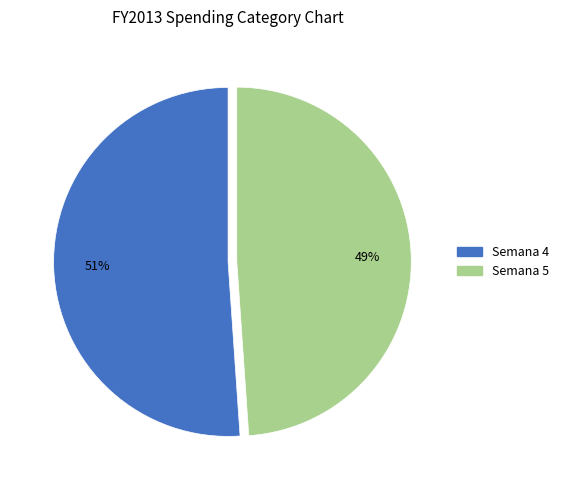

Does any single category account for the majority?

Yes